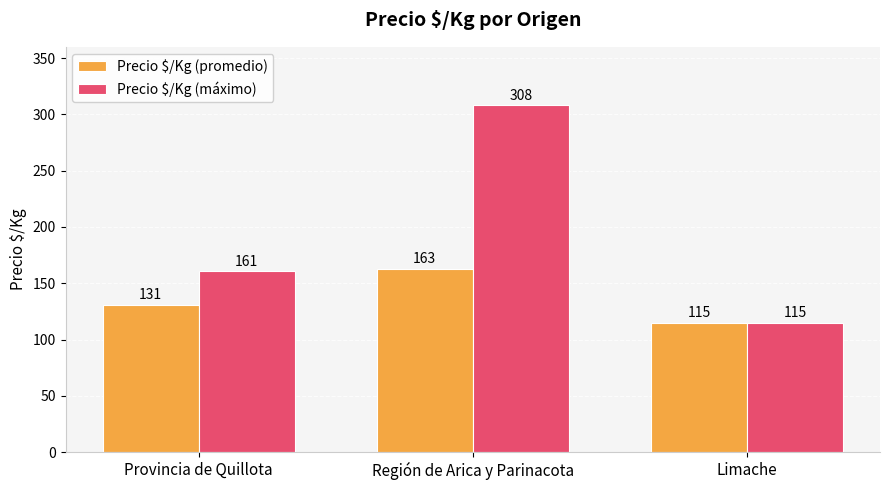

How many groups of bars are there?

3